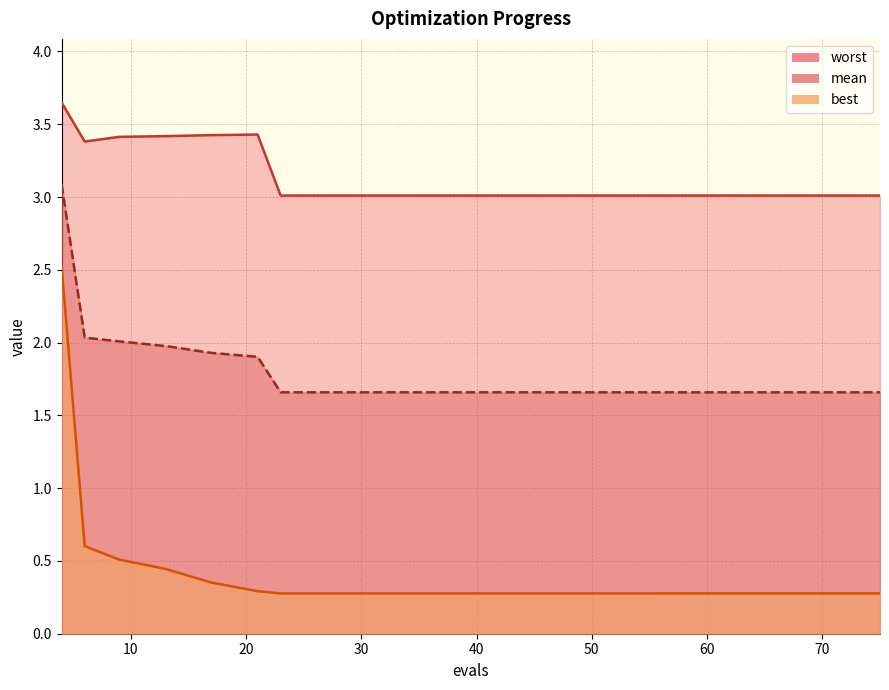

True or false: mean has more than 2 interior local peaks.

False